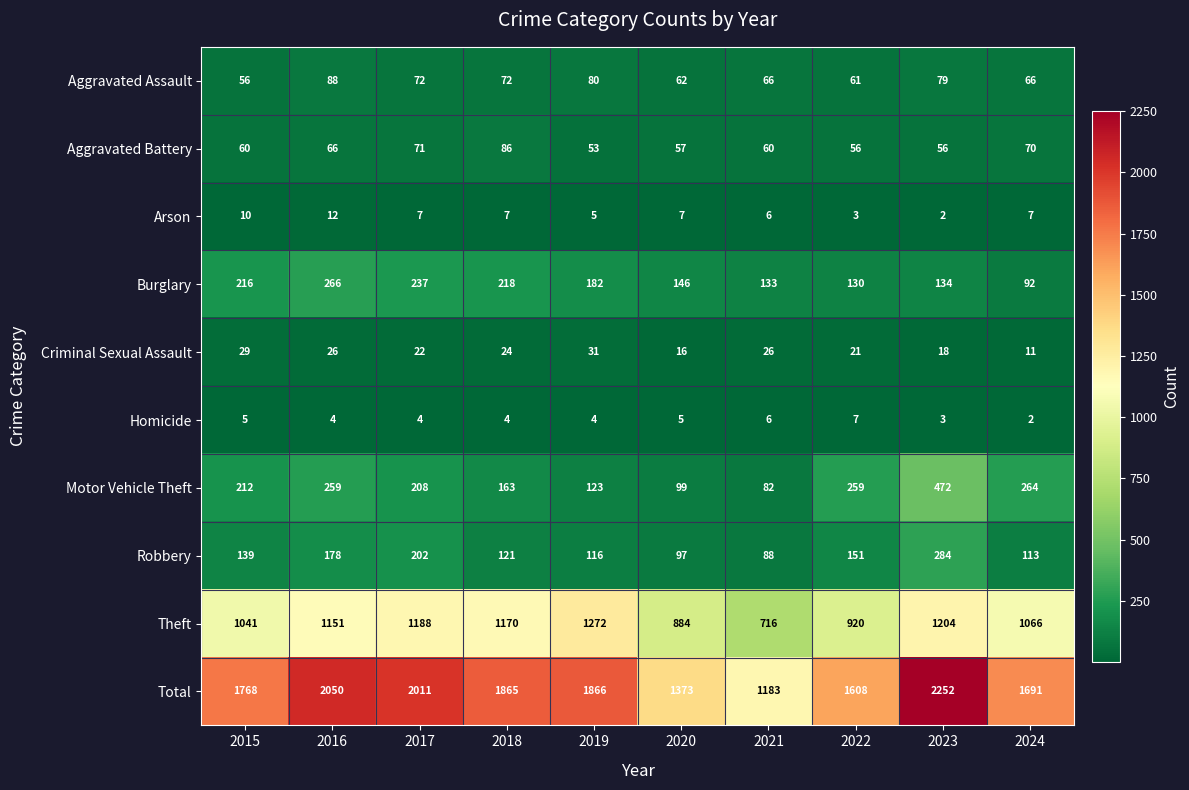

Which series has the largest total across all categories?

Total